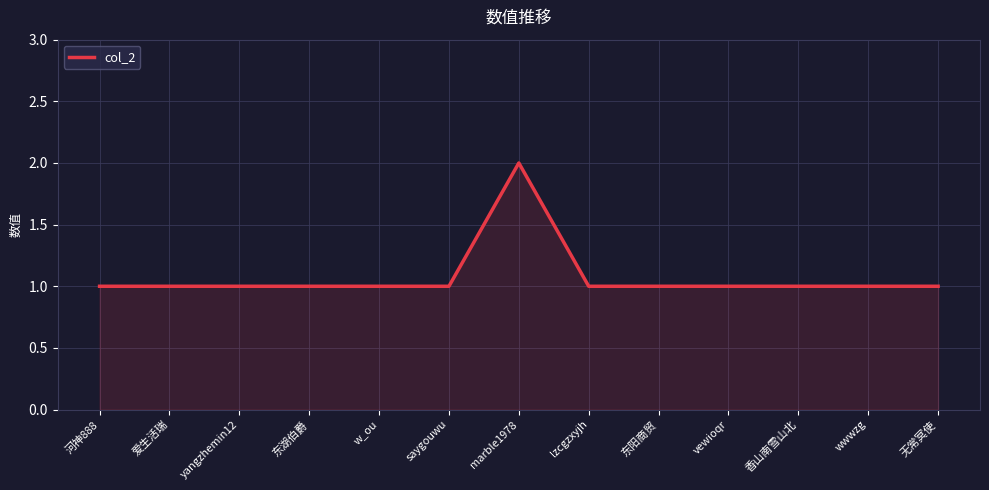

How many lines are shown in the chart?

1